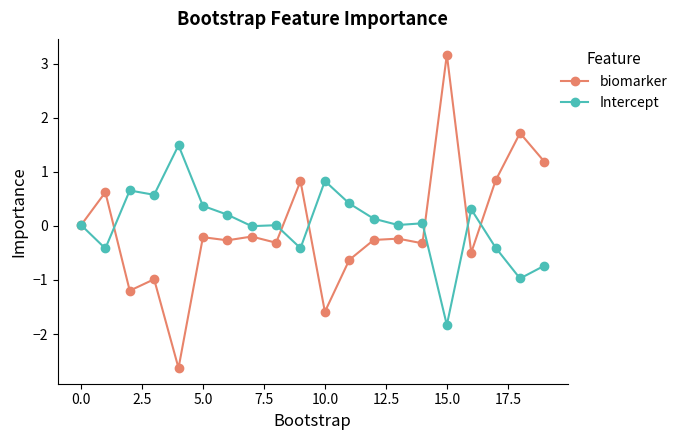

Rank the series by their maximum value, from highest to lowest.

biomarker, Intercept